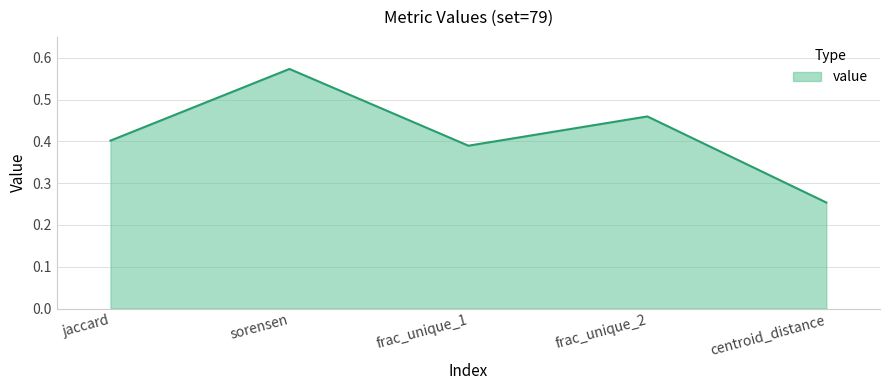

True or false: the data shows 0.1 at frac_unique_1.

False